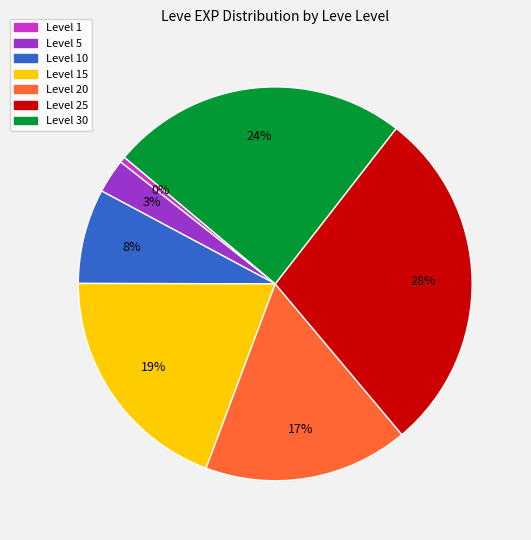

How many segments does this pie chart have?

7